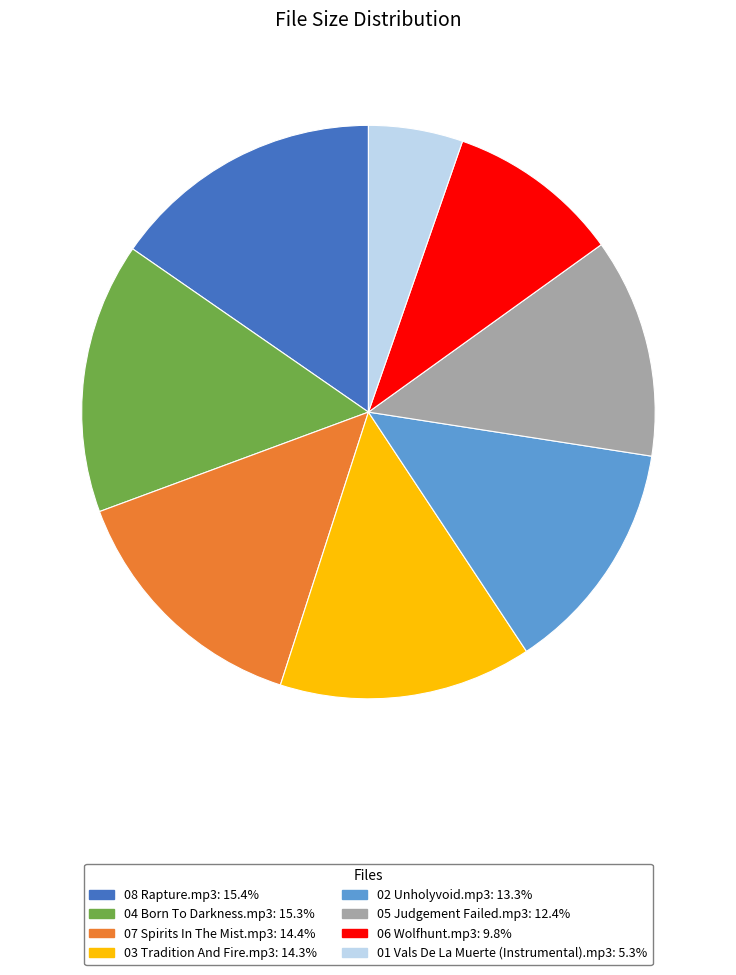

Which has a higher value, 02 Unholyvoid.mp3 or 06 Wolfhunt.mp3?

02 Unholyvoid.mp3